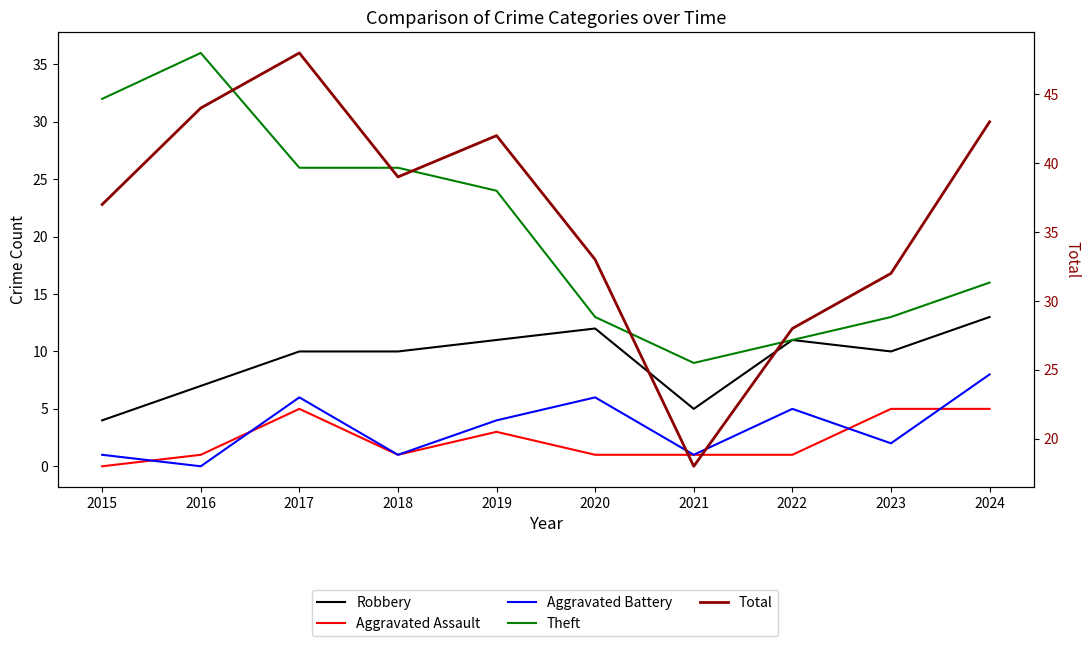

Which label corresponds to the largest value in the chart?

2017